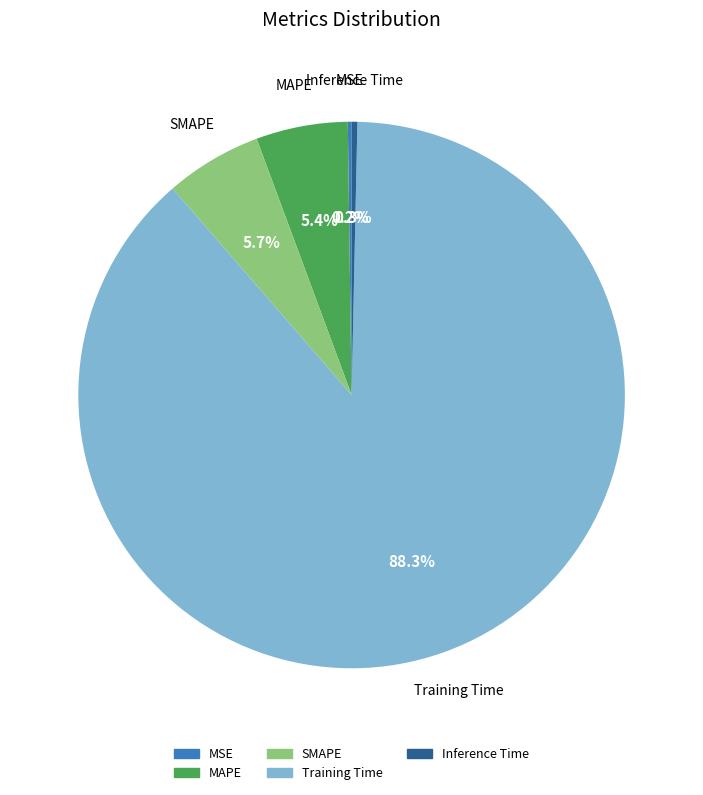

How much of the chart is everything except MAPE?

94.6%